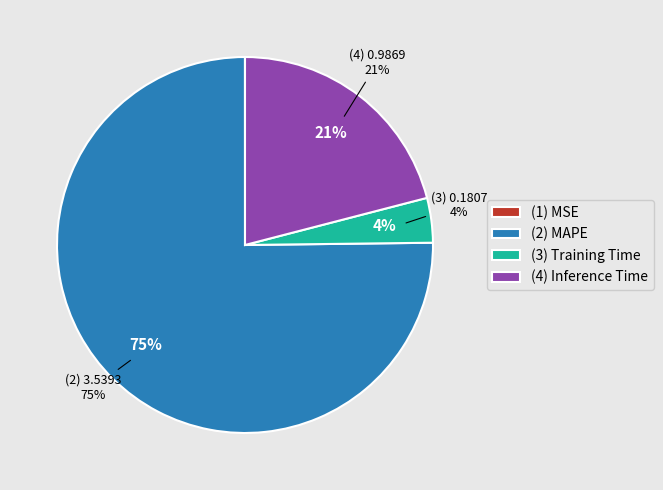

To the nearest percent, what is the difference between the largest and smallest slice percentages?

75%